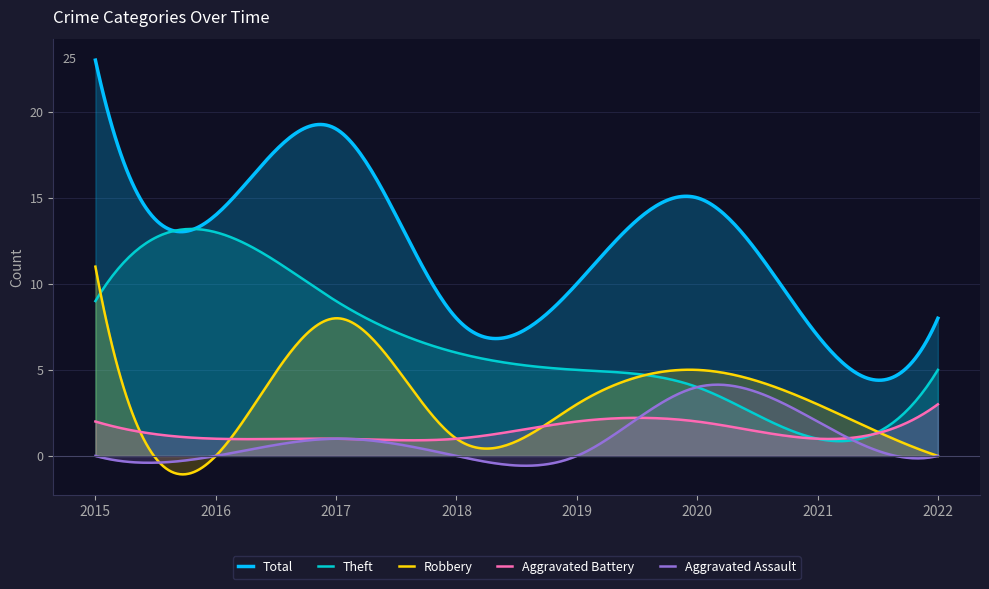

True or false: Total and Aggravated Assault intersect in this chart.

False